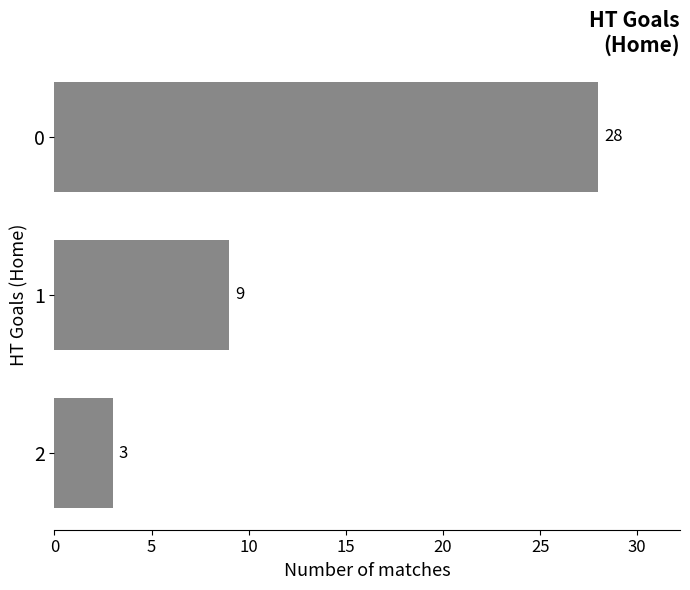

How many values are below 9?

1